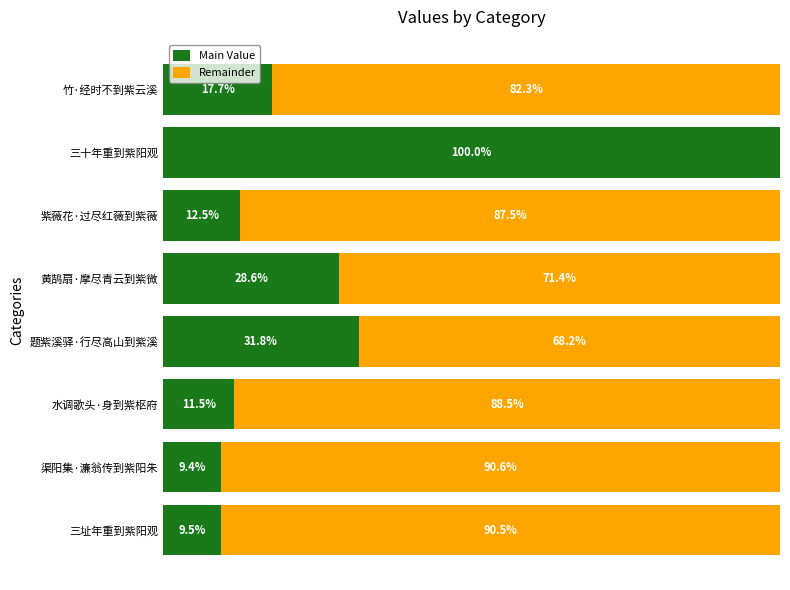

What are all the series names shown in the legend?

Main Value, Remainder